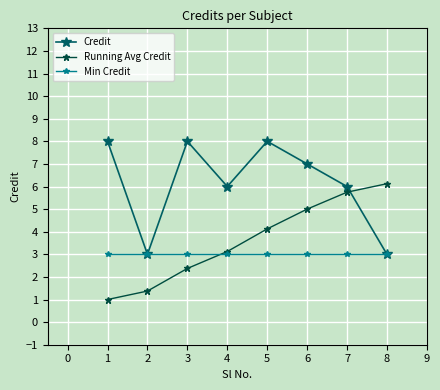

What is the greatest value displayed?

8.0